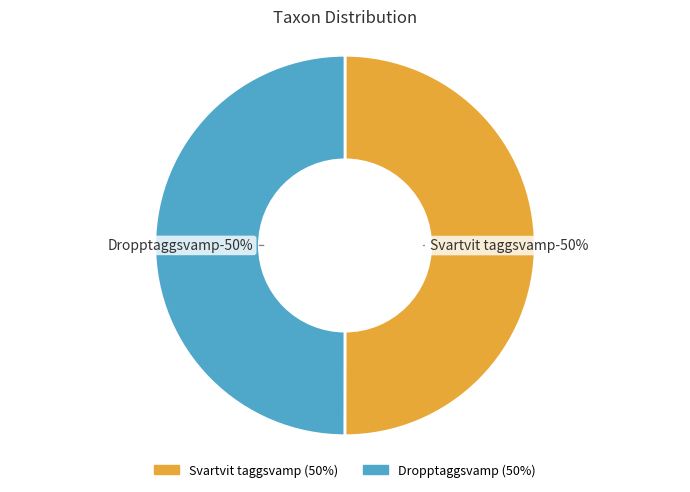

Which category has the biggest portion of the pie?

Svartvit taggsvamp